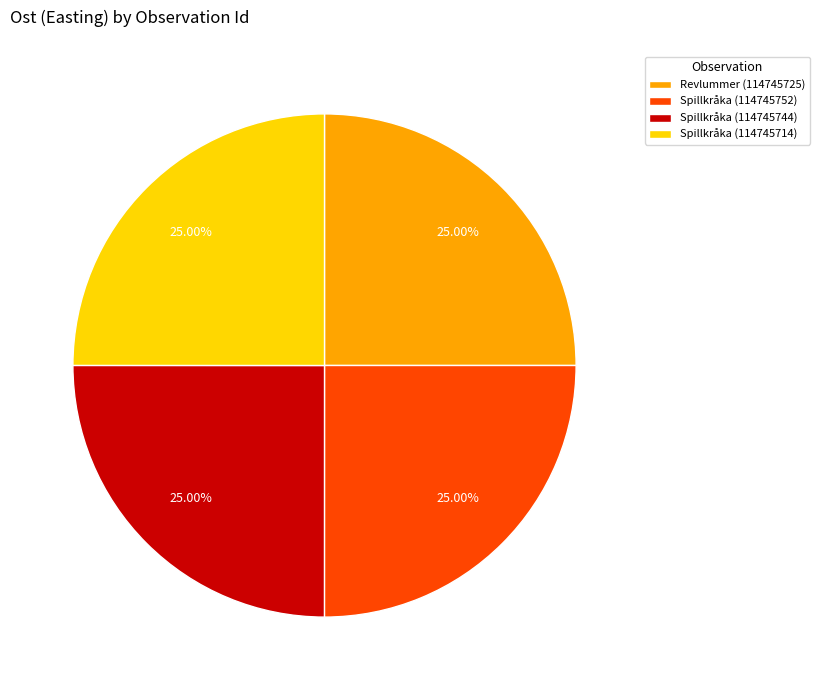

To the nearest percent, what portion does Spillkråka (114745752) represent?

25%